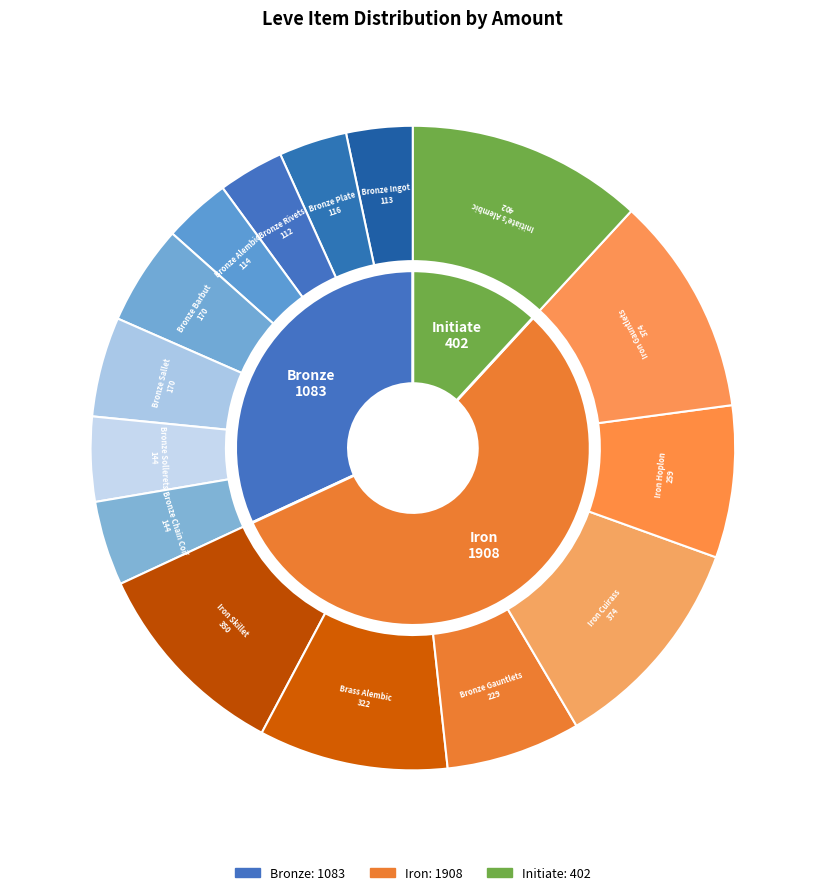

What is the smallest slice in the pie chart?

Bronze Rivets